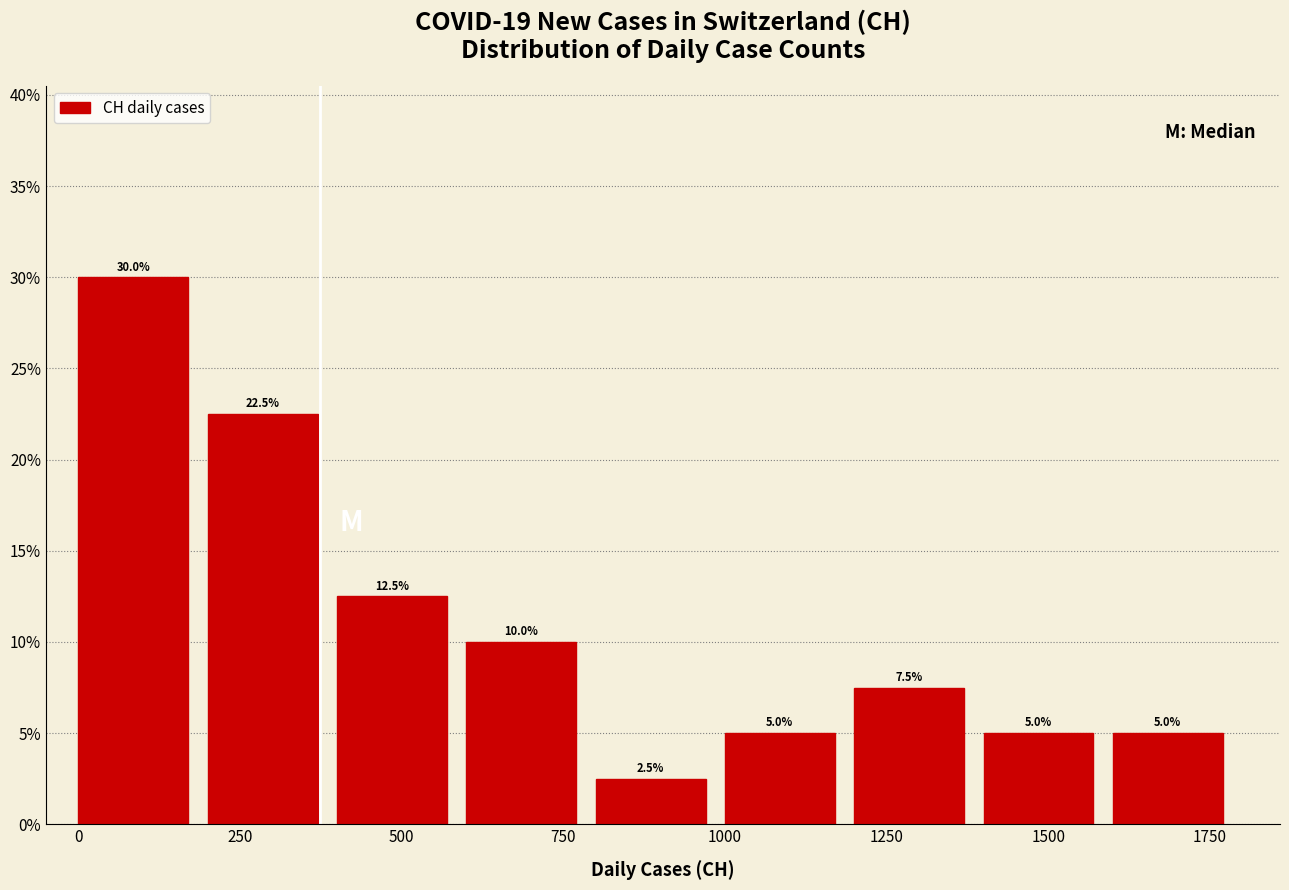

Reading left to right, list every bar in this chart as the range it spans on the x-axis followed by its height.

0 to 200: 30.0
200 to 400: 22.5
400 to 600: 12.5
600 to 800: 10.0
800 to 1000: 2.5
1000 to 1200: 5.0
1200 to 1400: 7.5
1400 to 1600: 5.0
1600 to 1800: 5.0